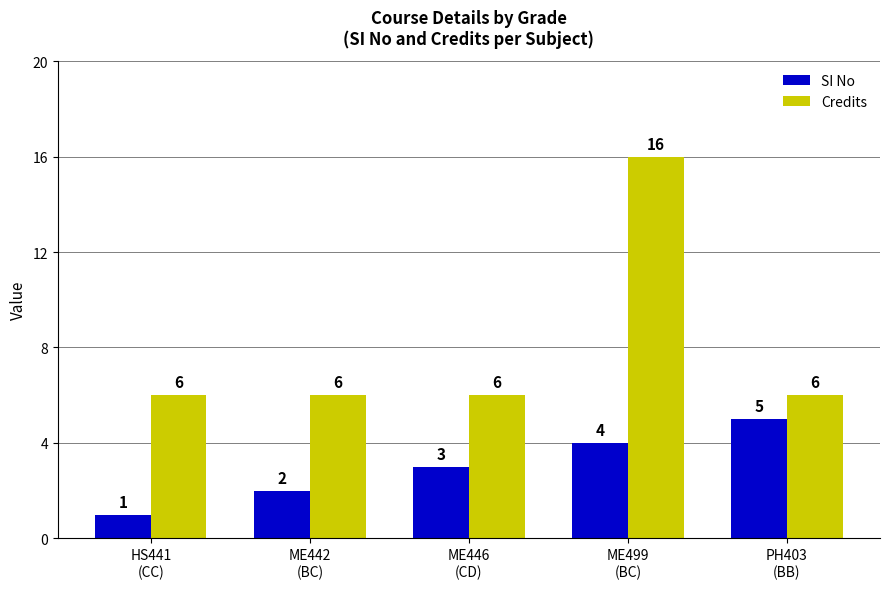

What is the spread (max minus min) of values at PH403
(BB)?

1